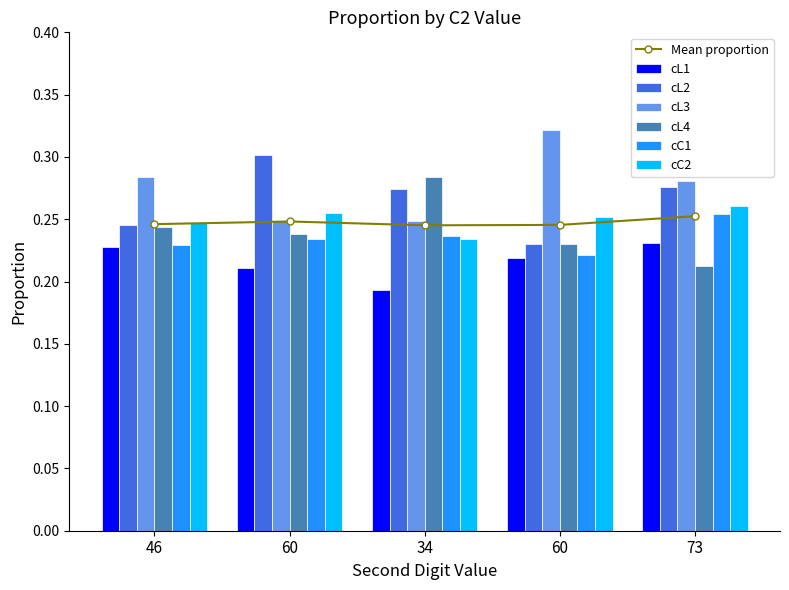

Which series changed the most between 34 and 60?

cL3